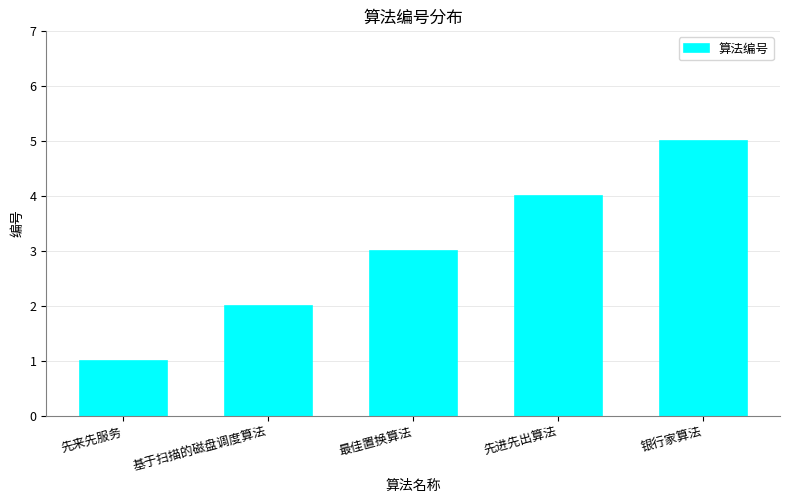

Is it true that the value at 银行家算法 is 5?

True